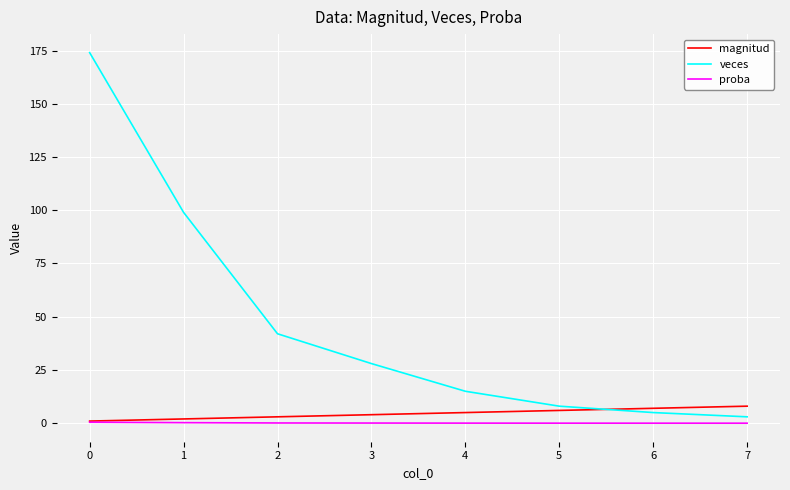

What is the maximum value for proba?

0.5